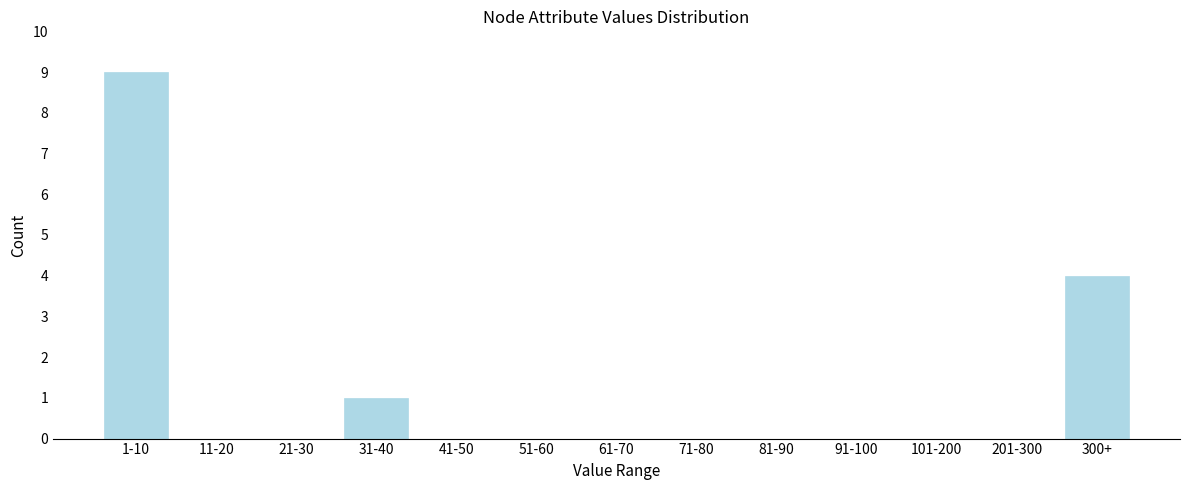

Reading right to left, list all the values displayed in this chart.

300+=4	201-300=0	101-200=0	91-100=0	81-90=0	71-80=0	61-70=0	51-60=0	41-50=0	31-40=1	21-30=0	11-20=0	1-10=9